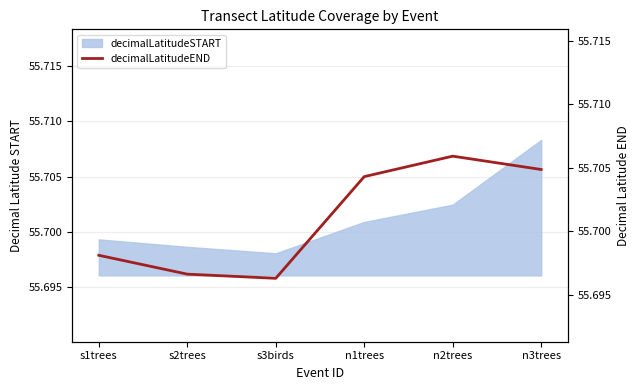

List the labels in order of decimalLatitudeSTART value, smallest first.

s3birds, s2trees, s1trees, n1trees, n2trees, n3trees